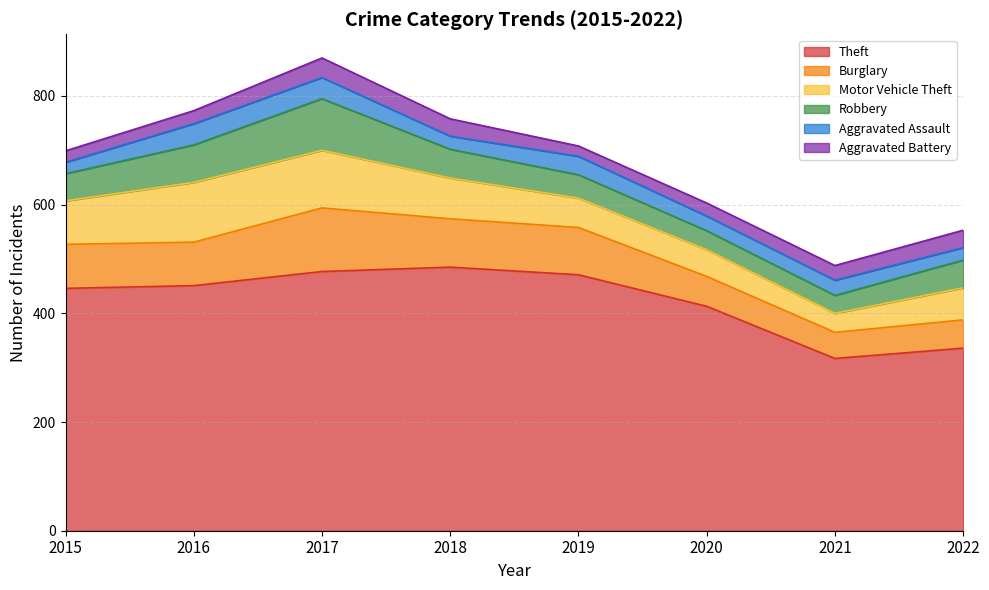

How many categories are shown in the chart?

8